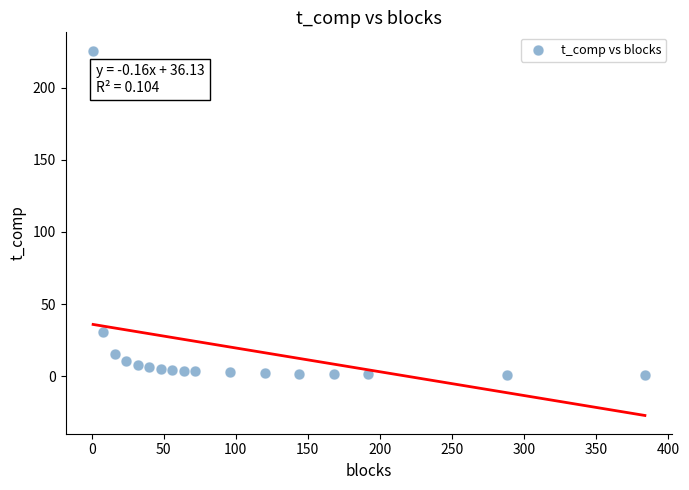

What is the range of X values (max minus min)?

383.0